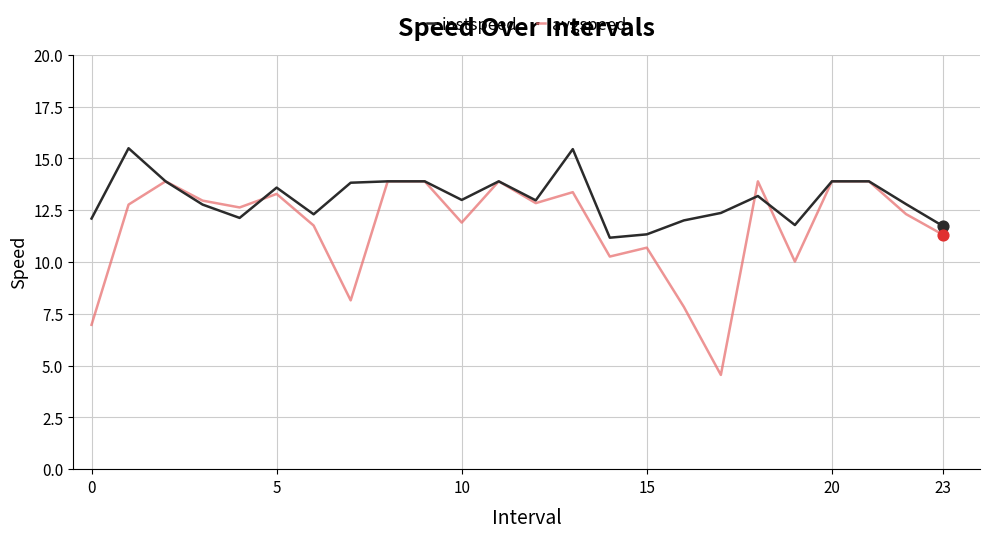

Which series has the largest total across all categories?

instspeed